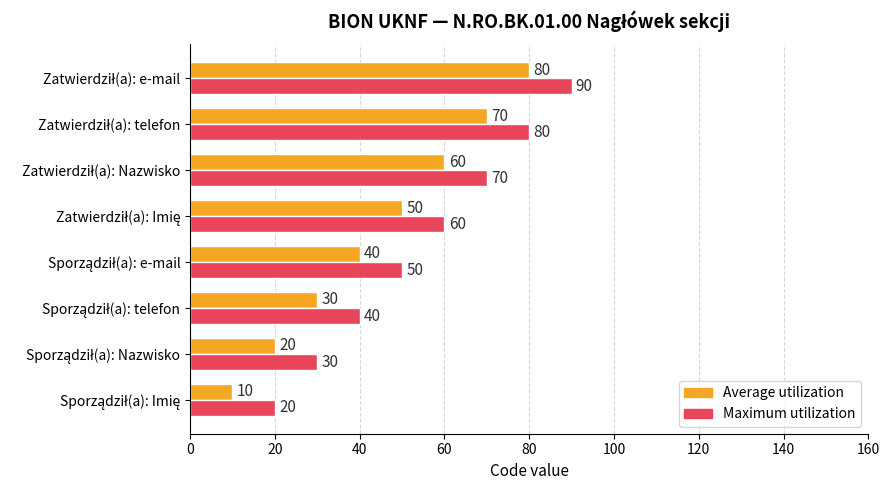

How many Average utilization values are between 30 and 70?

5